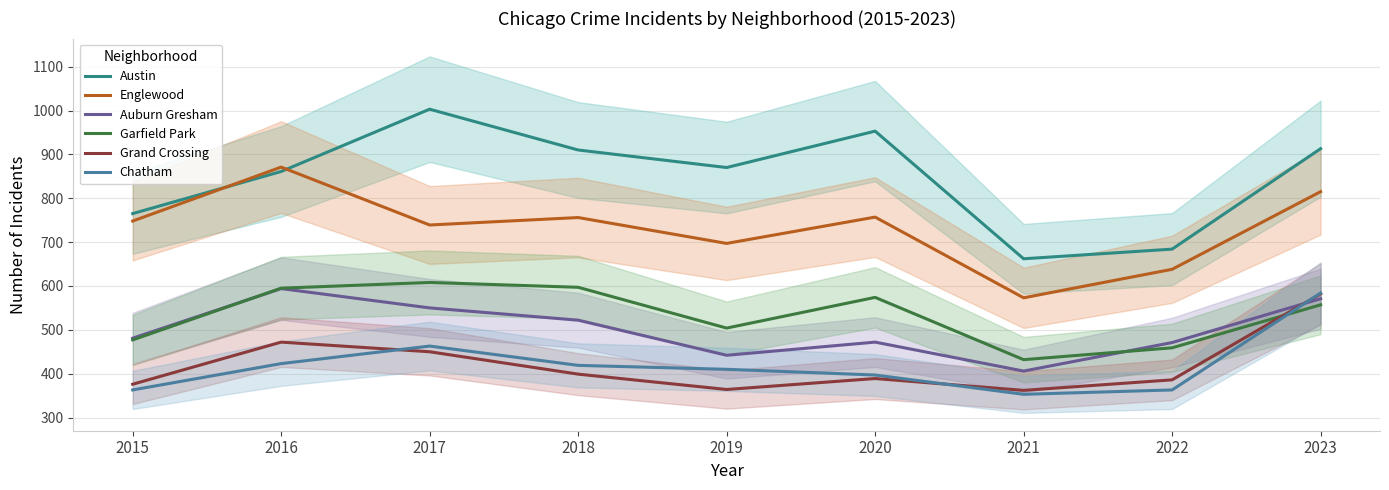

Which category has the highest value across all series?

2017